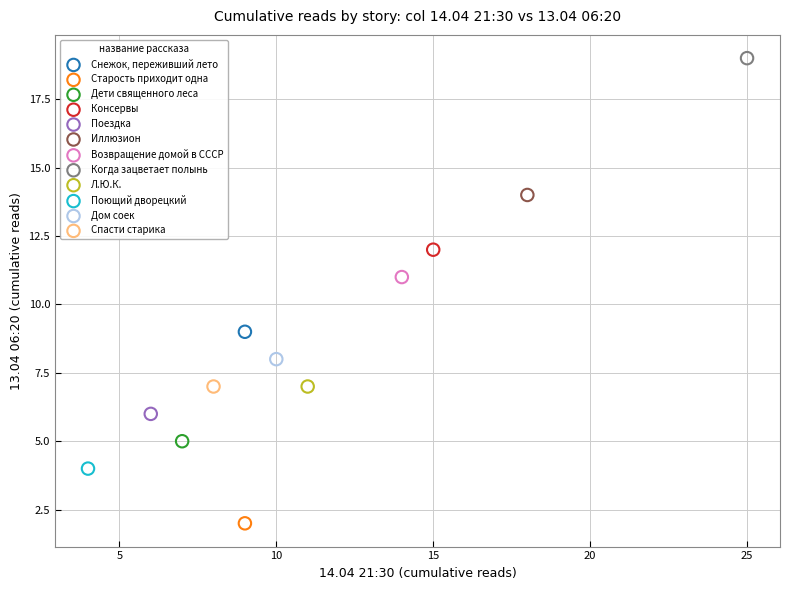

Which series reaches the maximum Y coordinate?

Когда зацветает полынь